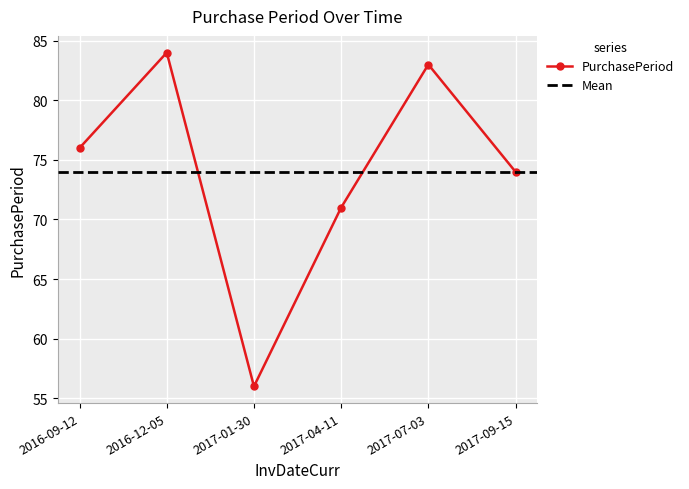

Rank the categories by value from highest to lowest.

2016-12-05, 2017-07-03, 2016-09-12, 2017-09-15, 2017-04-11, 2017-01-30